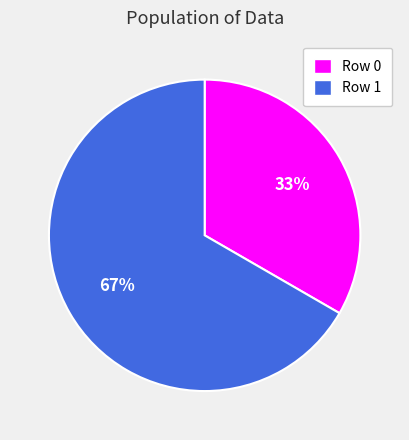

Which slice is the smallest?

Row 0